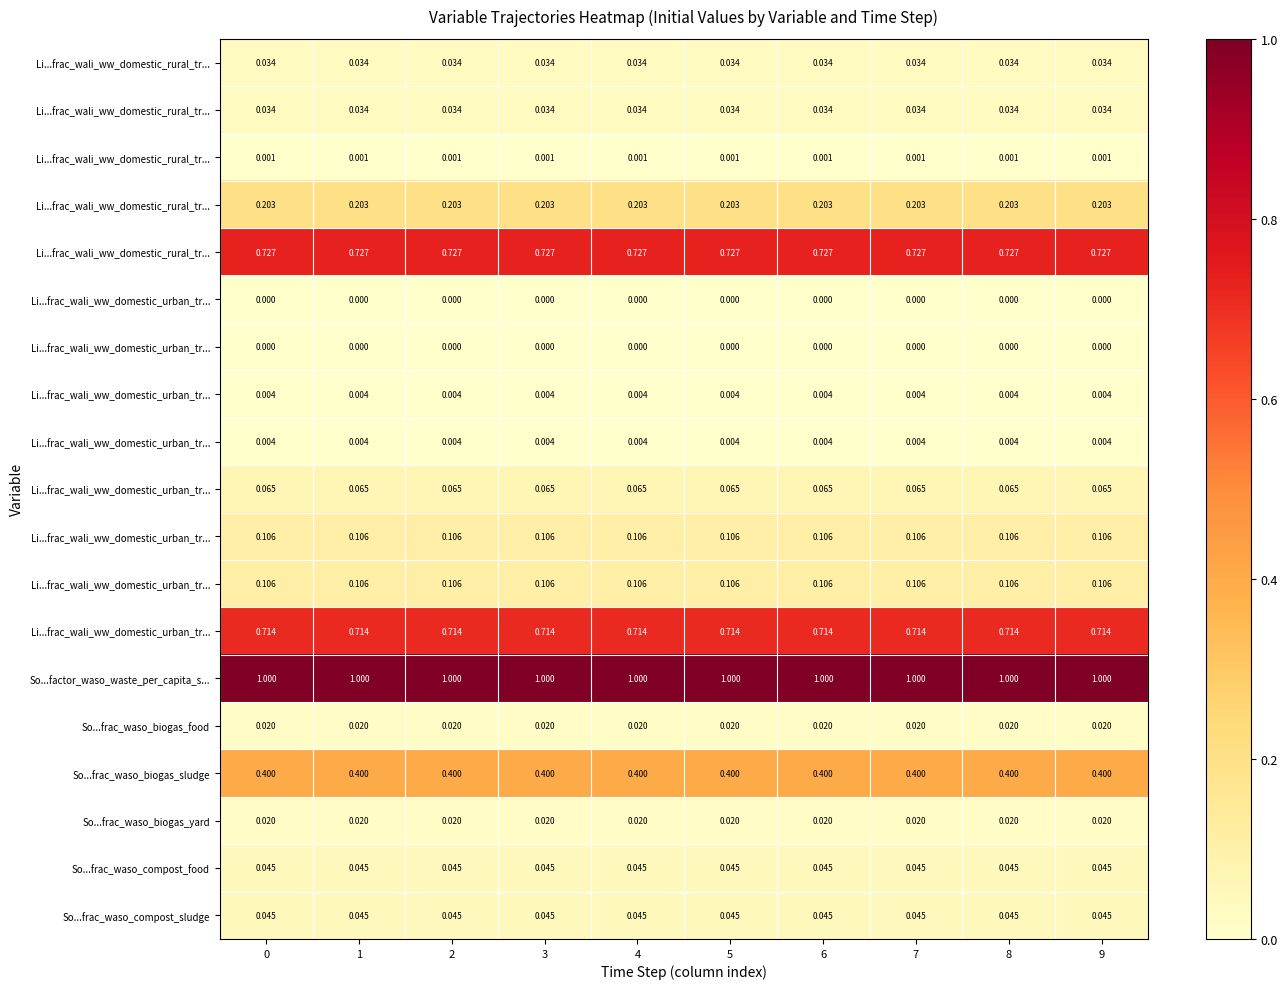

What is the greatest value displayed?

1.0